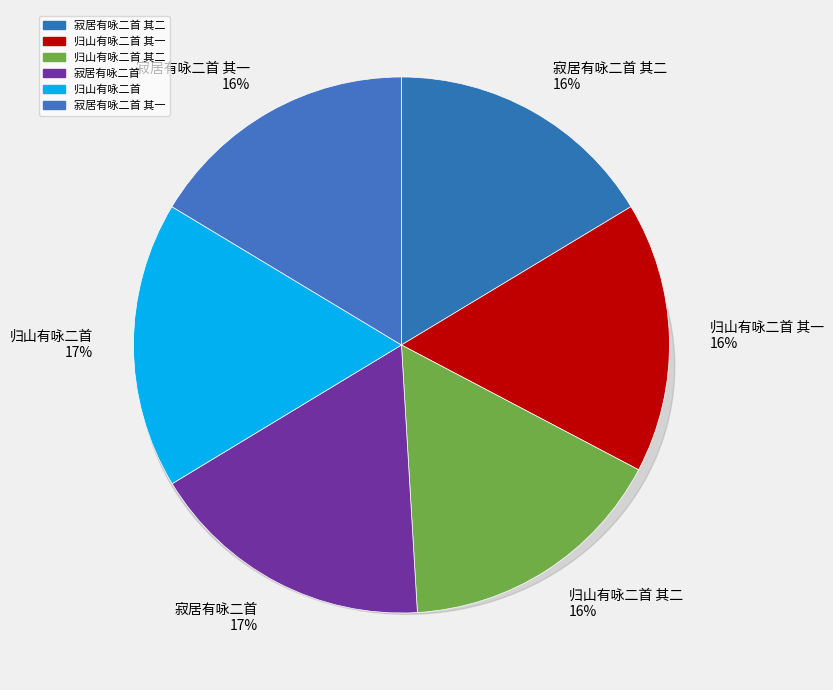

To the nearest percent, what portion does 归山有咏二首 其一 represent?

16%